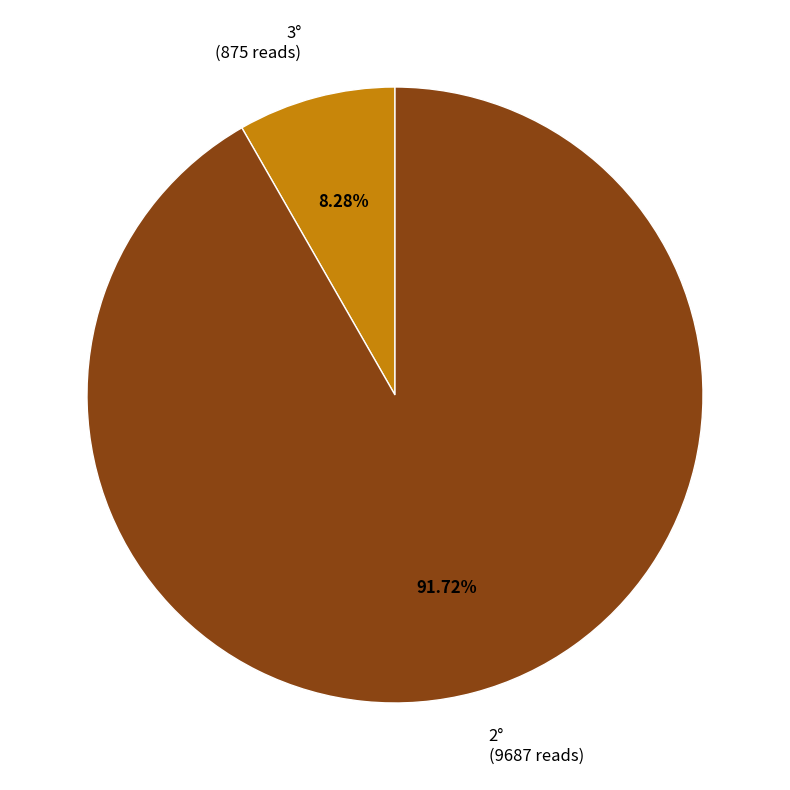

Is the sum of 3° (875 reads) and 2° (9687 reads) greater than half?

Yes